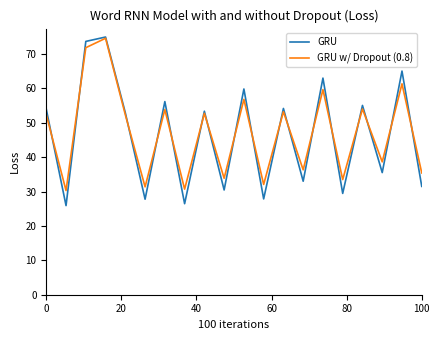

What is the sum of all GRU w/ Dropout (0.8) values?

945.1